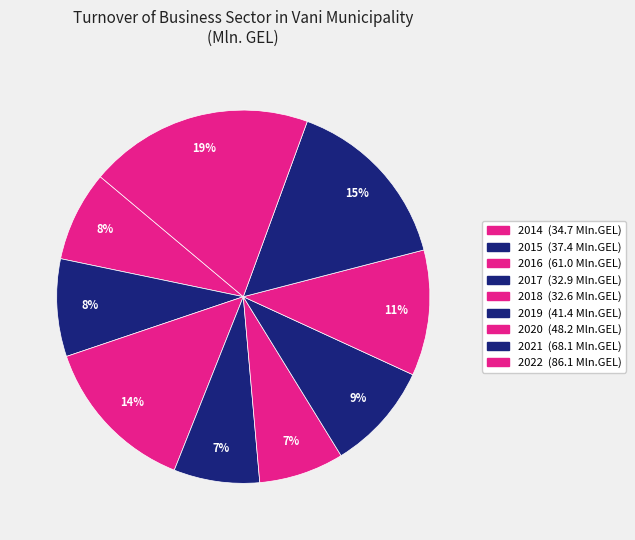

Rank the categories by value from lowest to highest.

2018, 2017, 2014, 2015, 2019, 2020, 2016, 2021, 2022